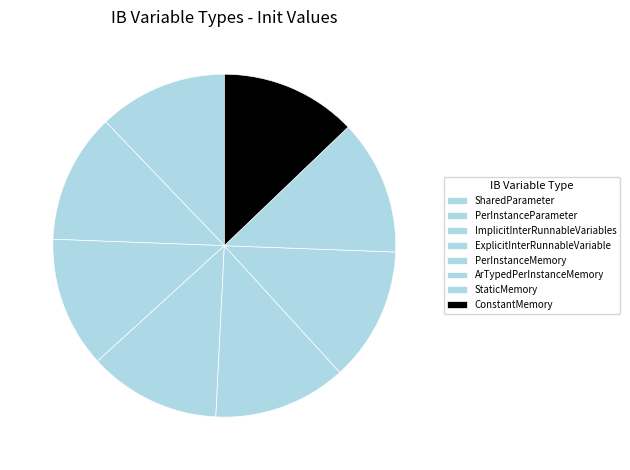

What percentage is the ConstantMemory slice, to the nearest percent?

13%